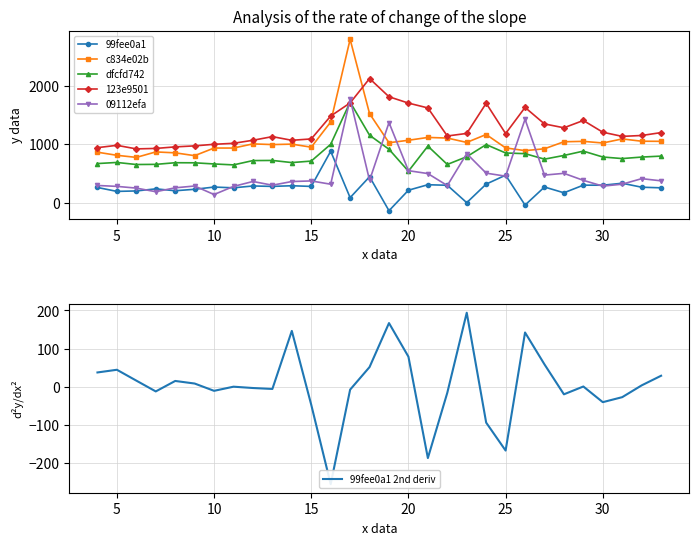

What is the difference between the maximum and minimum values in the 123e9501 series?

1201.7